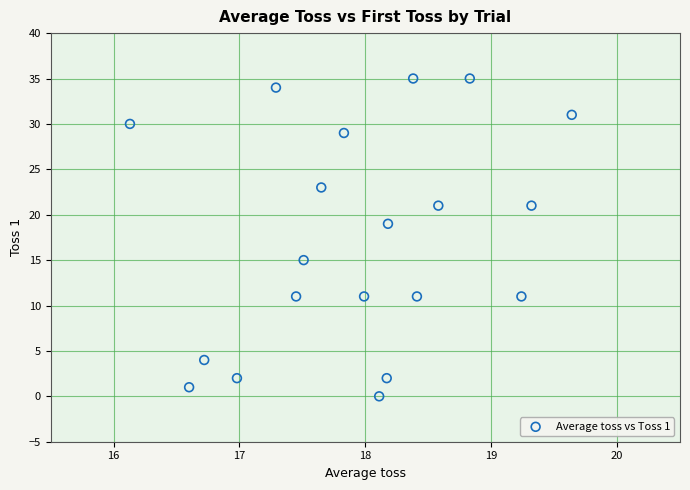

What is the range of Y values (max minus min)?

35